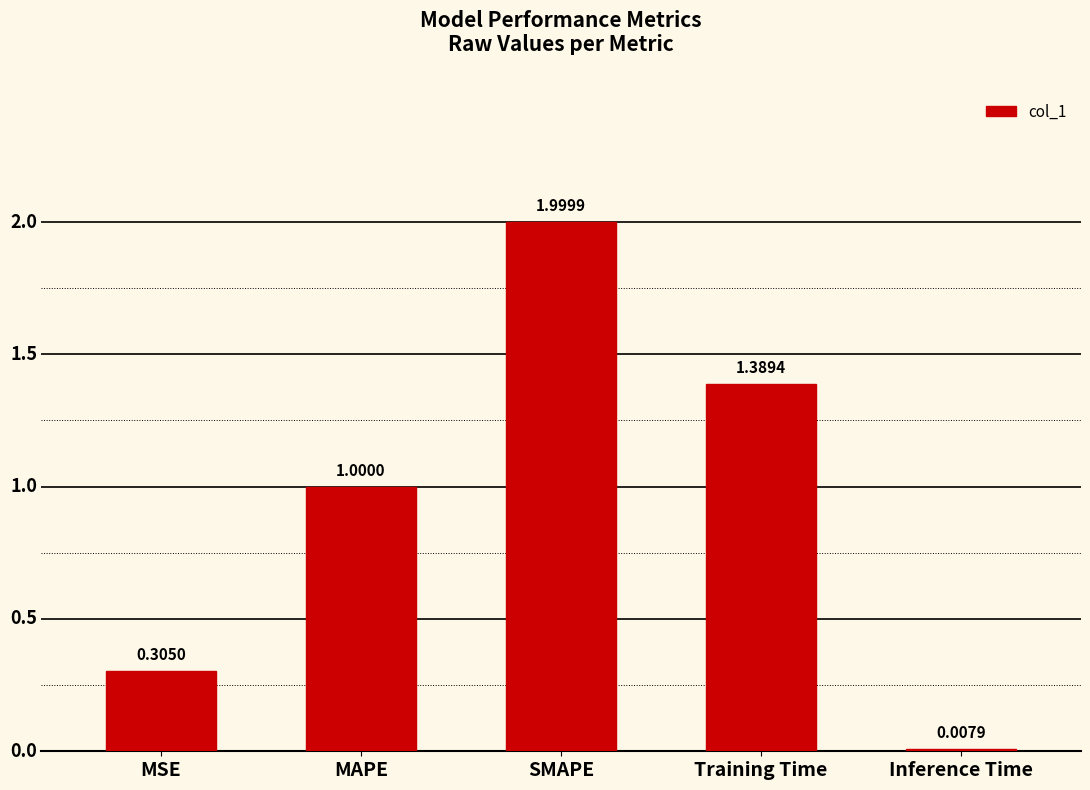

Rank the categories by value from highest to lowest.

SMAPE, Training Time, MAPE, MSE, Inference Time